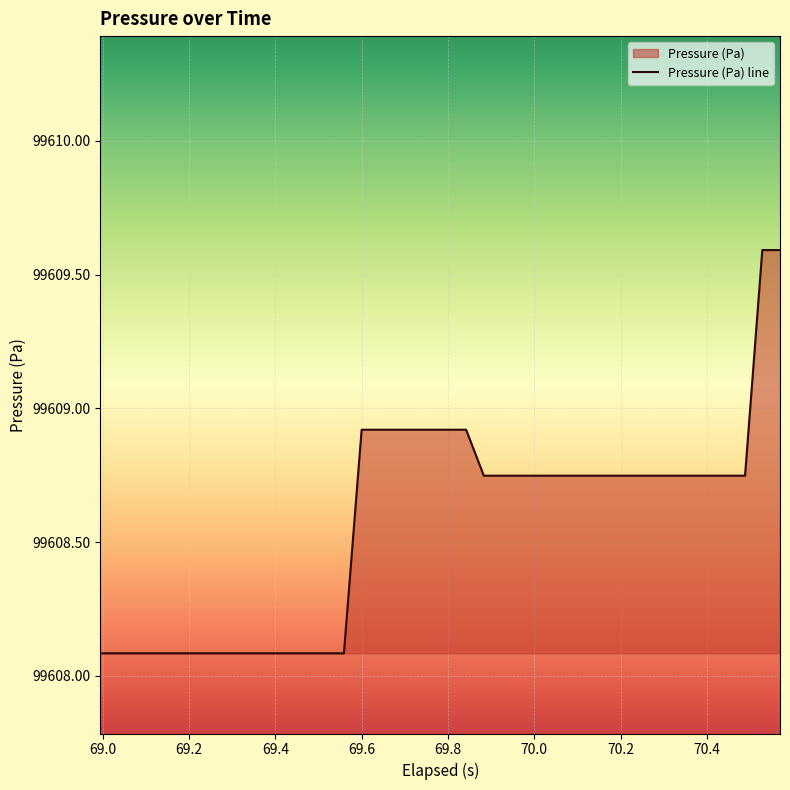

What is the minimum value shown in the chart?

99608.1